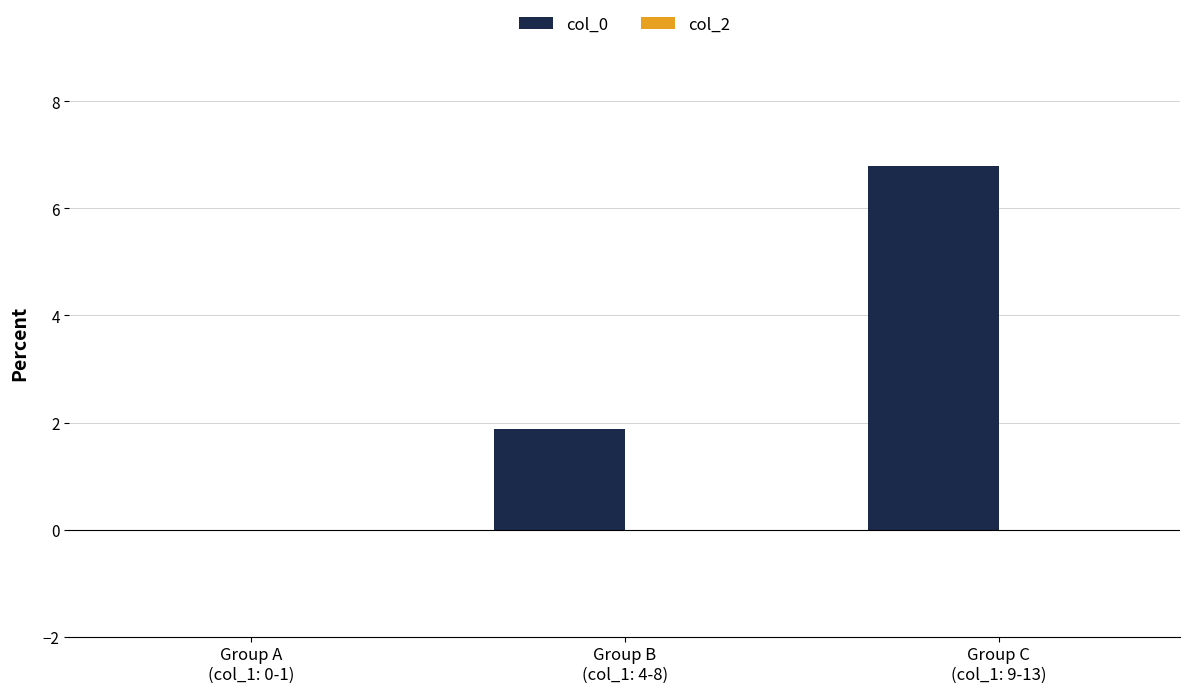

What is the maximum value shown in the chart?

6.8